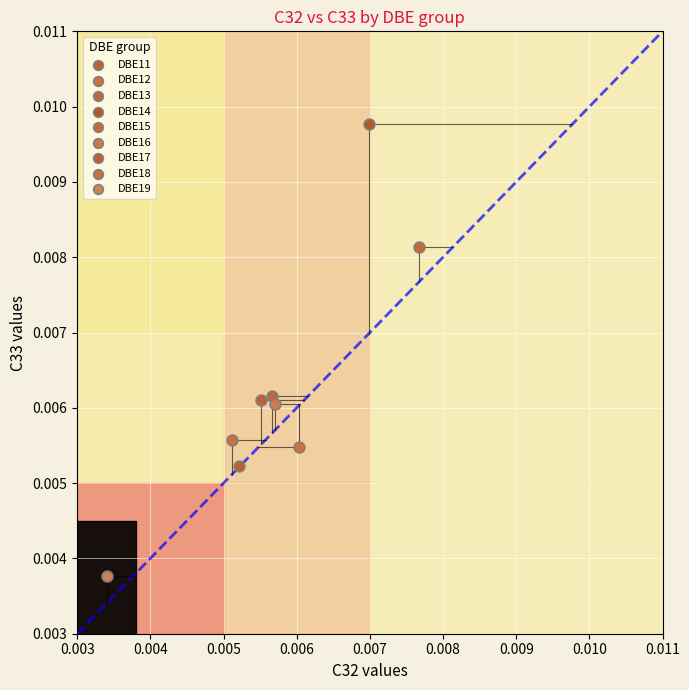

What are all the series names shown in the legend?

DBE11, DBE12, DBE13, DBE14, DBE15, DBE16, DBE17, DBE18, DBE19